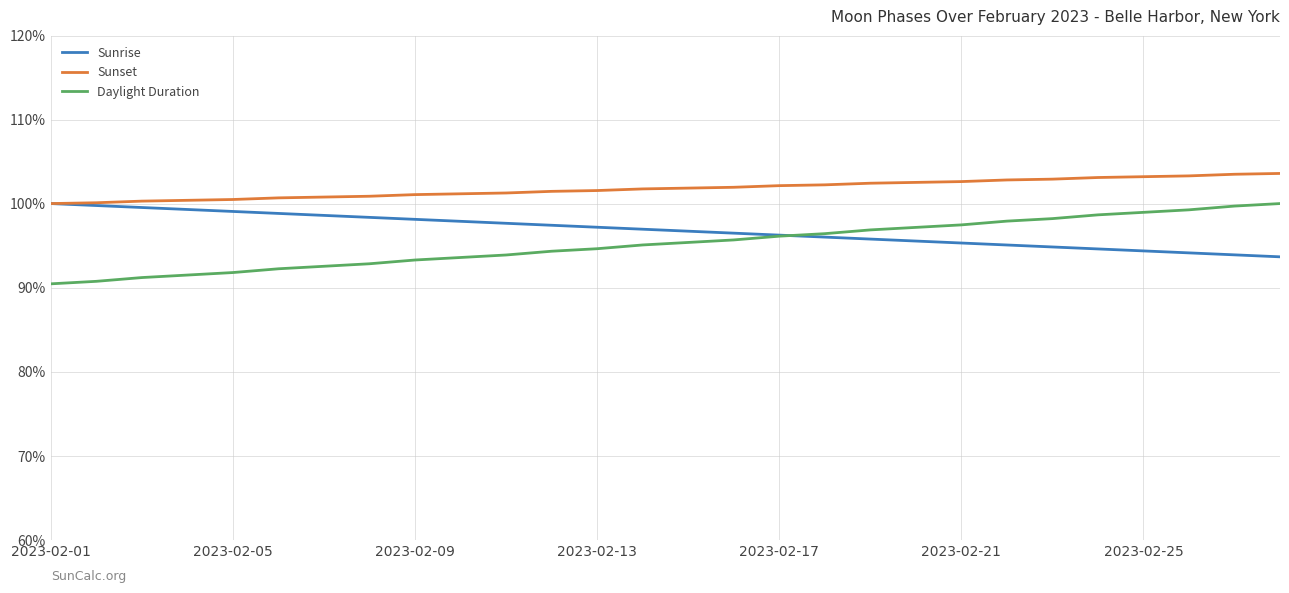

What are all the series names shown in the legend?

Sunrise, Sunset, Daylight Duration